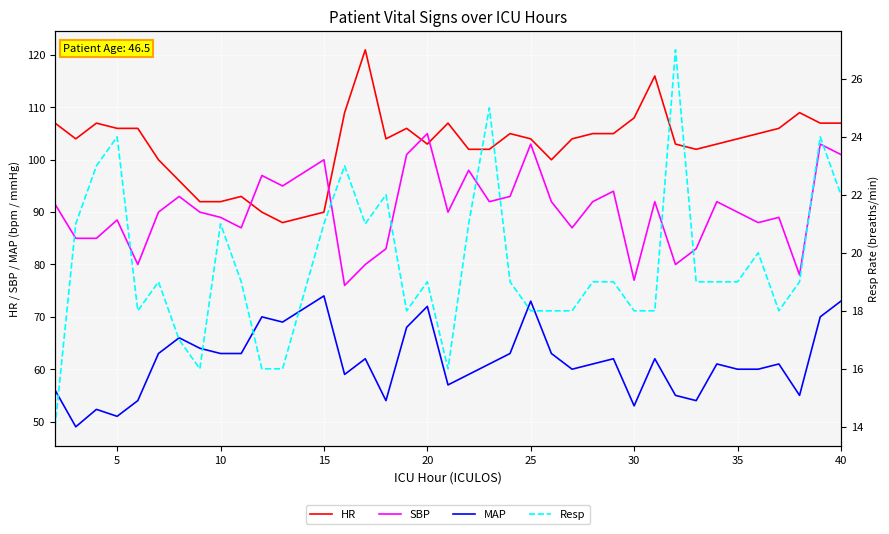

Which series has the widest spread of values?

HR